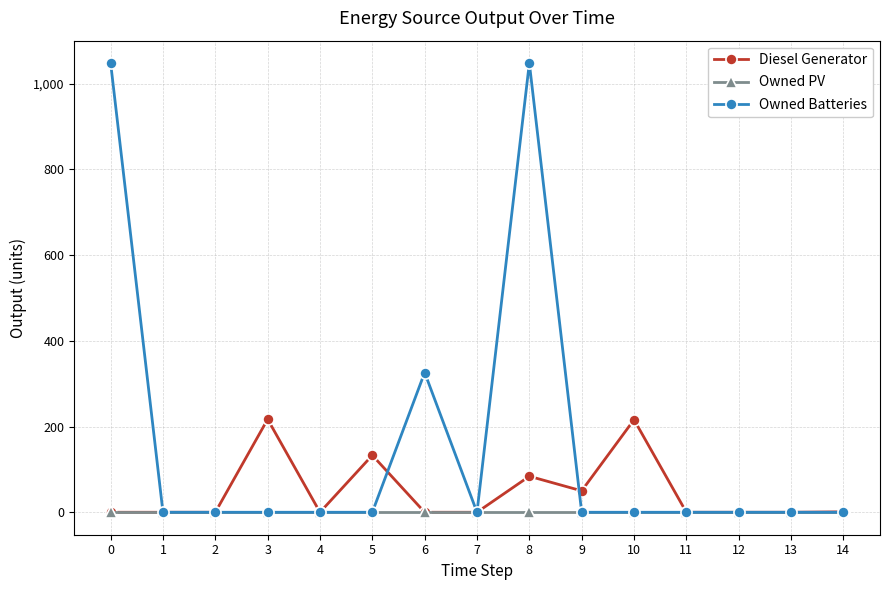

Which series has the widest spread of values?

Owned Batteries